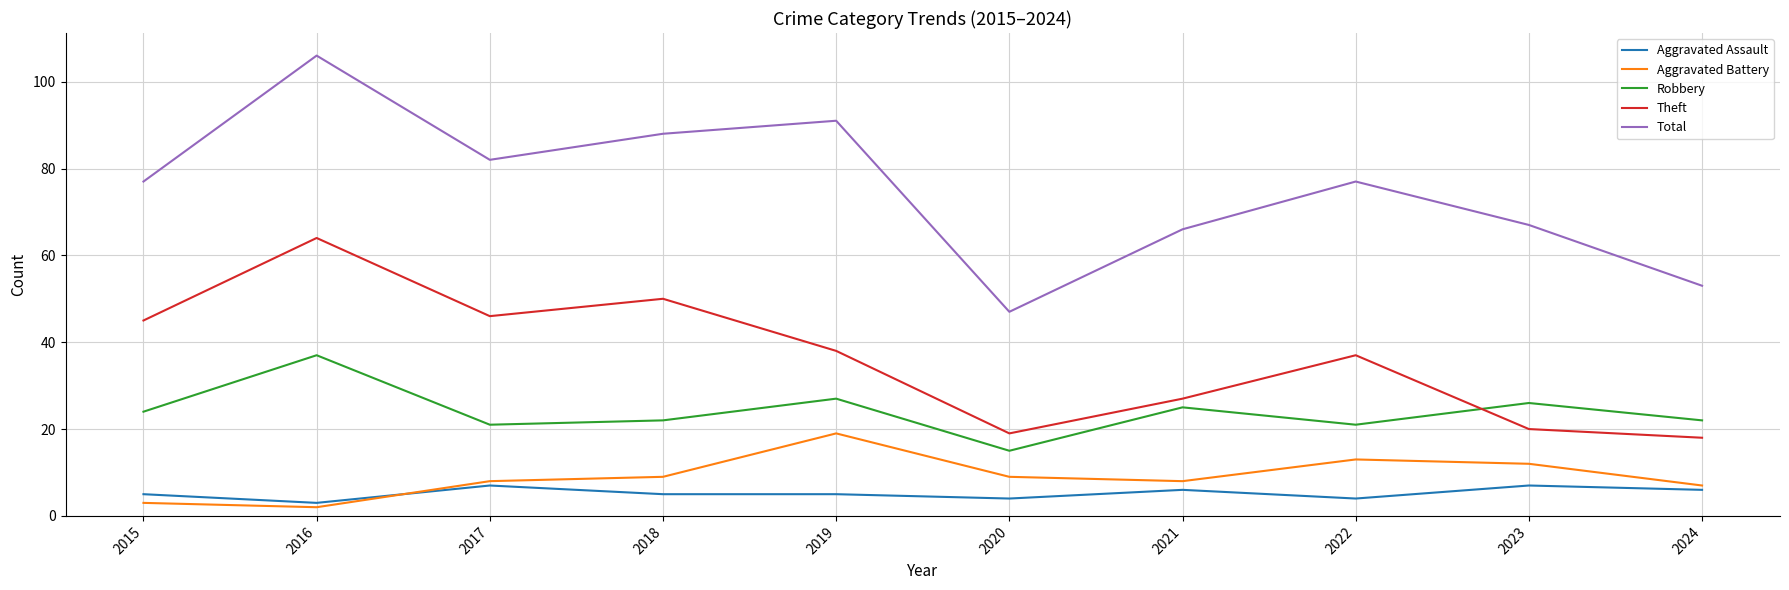

Does the chart have visible grid lines?

Yes